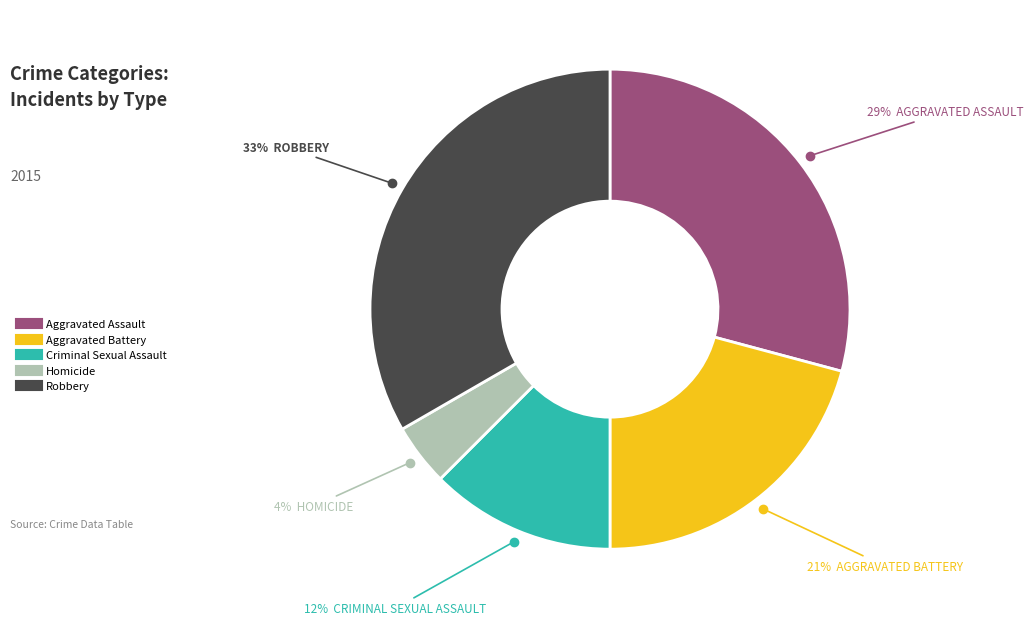

What is the largest slice in the pie chart?

Robbery